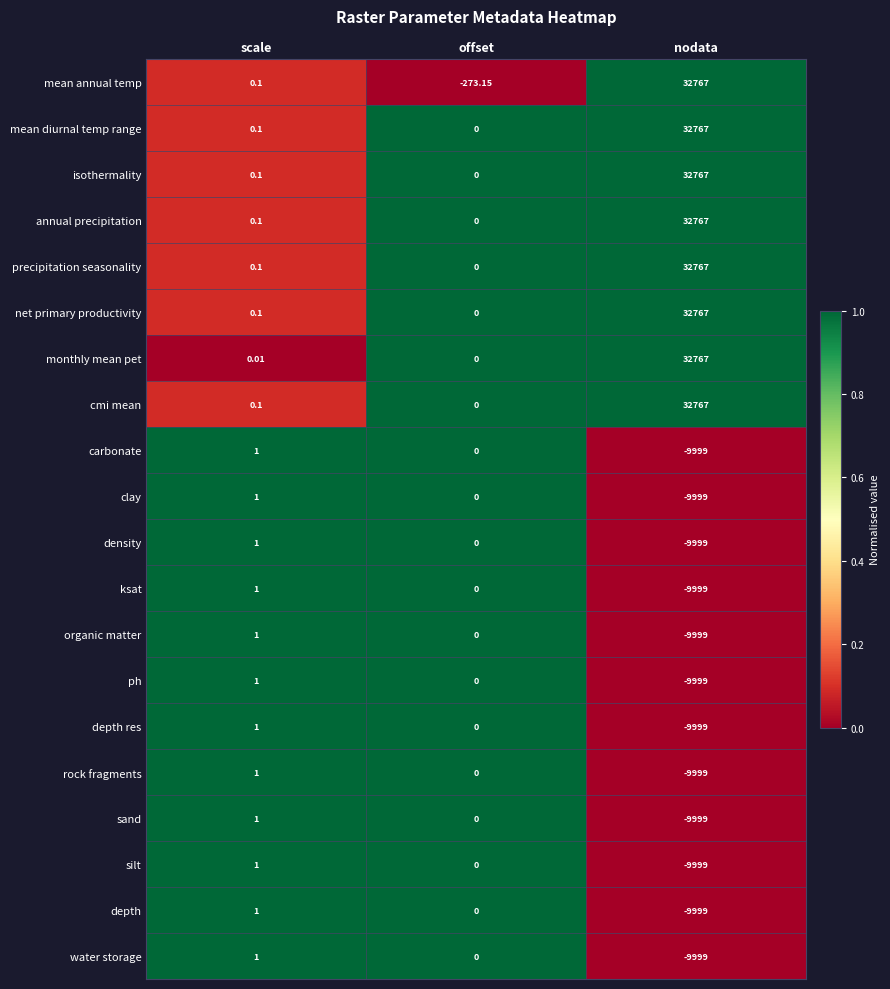

Where is silt nearest to the value -4999?

offset